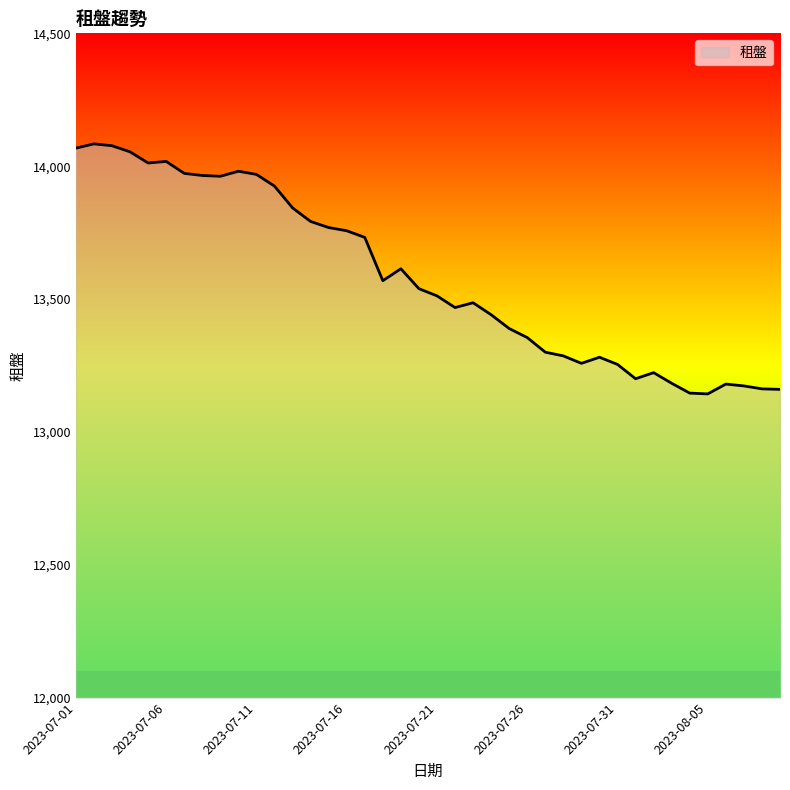

What is the minimum value shown in the chart?

13143